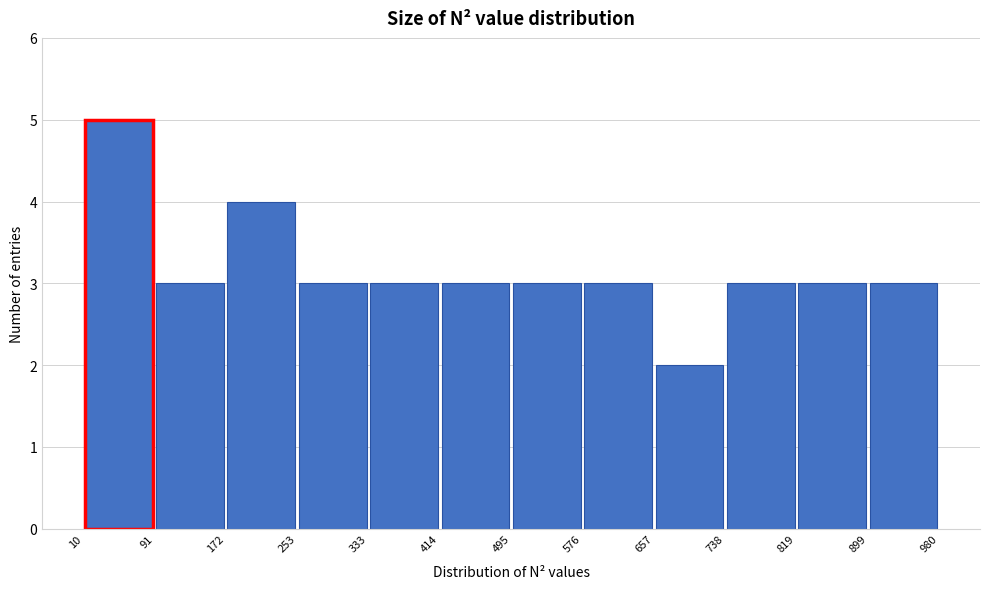

Reading left to right, list every bar in this chart as the range it spans on the x-axis followed by its height. The values are not printed on the chart, so give them approximately, as read against the axis.

10 to 91: 5
91 to 172: 3
172 to 253: 4
253 to 333: 3
333 to 414: 3
414 to 495: 3
495 to 576: 3
576 to 657: 3
657 to 738: 2
738 to 819: 3
819 to 899: 3
899 to 980: 3